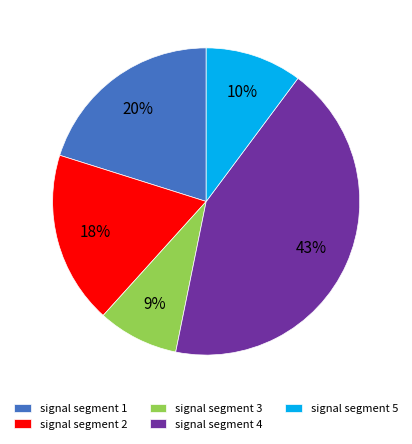

Does signal segment 3 account for over 50% of the chart?

No